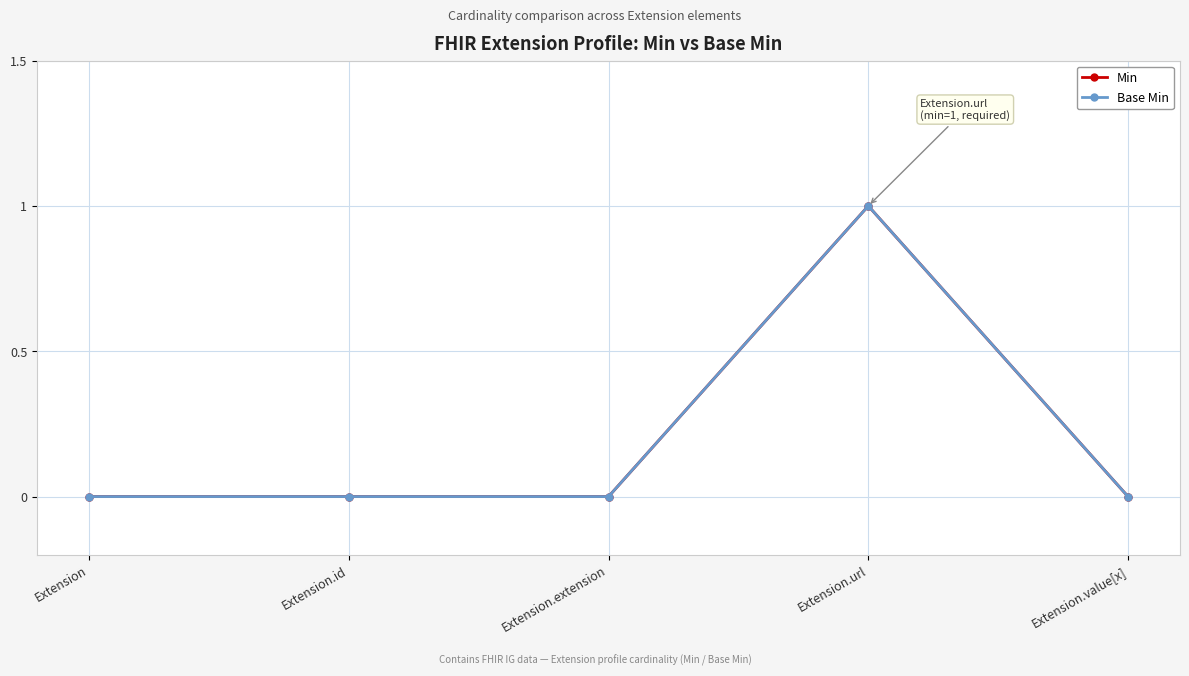

What is the sum of the Min values at Extension.url and Extension.id?

1